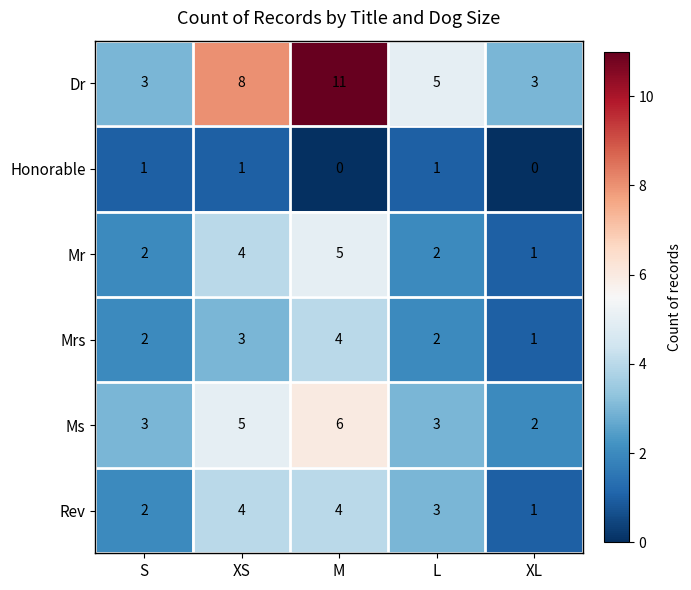

Reading left to right, transcribe all the data shown in this chart.

Dr: 3	8	11	5	3
Honorable: 1	1	0	1	0
Mr: 2	4	5	2	1
Mrs: 2	3	4	2	1
Ms: 3	5	6	3	2
Rev: 2	4	4	3	1